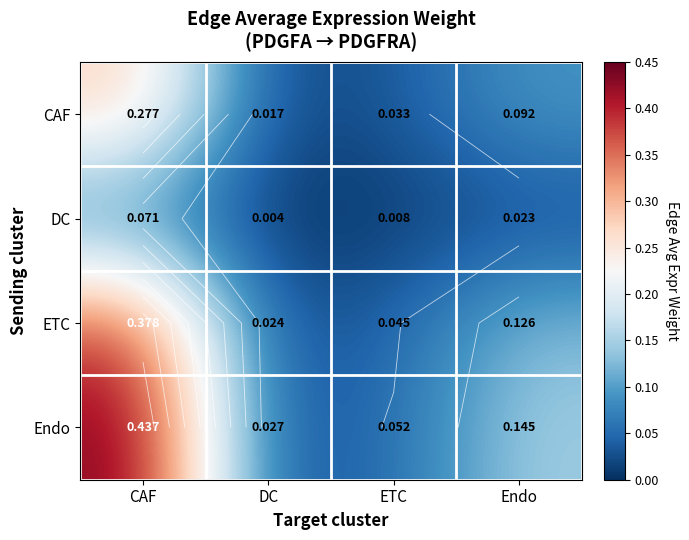

What is the difference between the maximum and second lowest values in the Endo series?

0.4